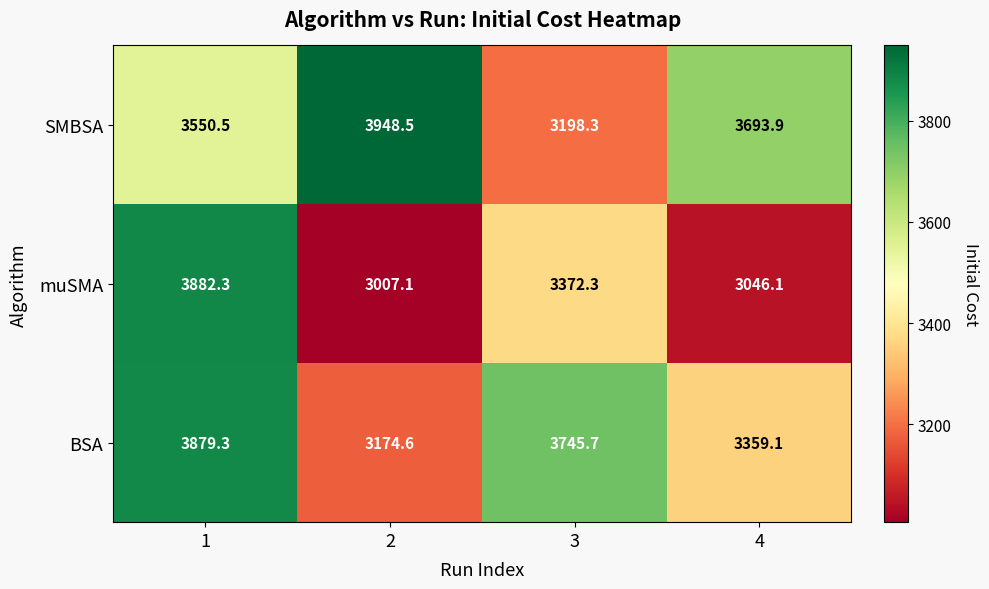

What is the difference between the highest and lowest values at 4?

647.8